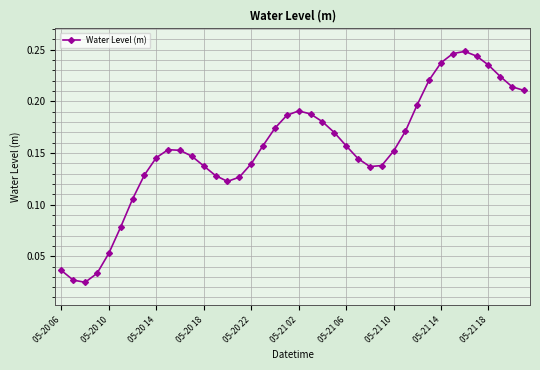

Count the values in the range 0 to 1.

40